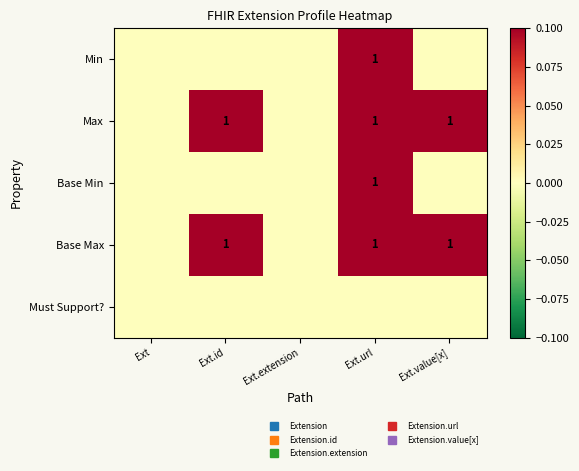

Count the Max values in the range 0 to 1.

5